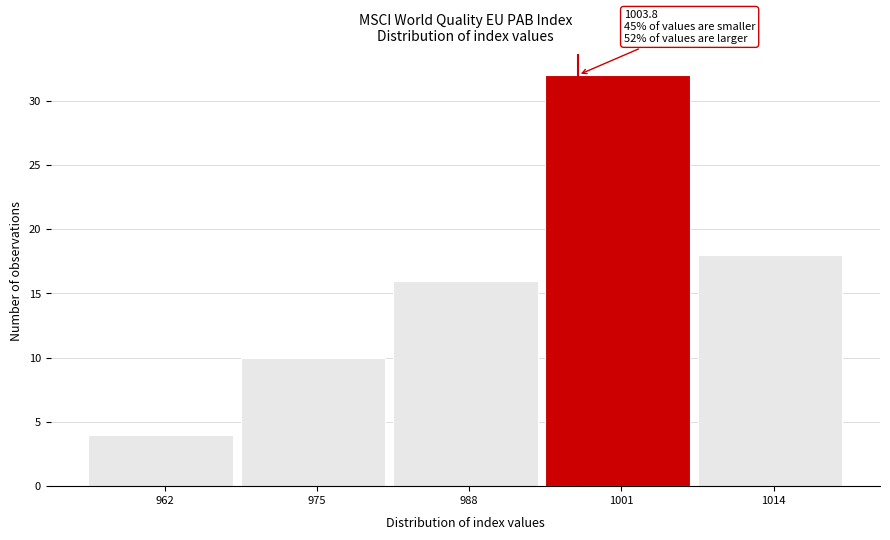

Reading left to right, what are all the values shown in this chart?

962=4	975=10	988=16	1001=32	1014=18